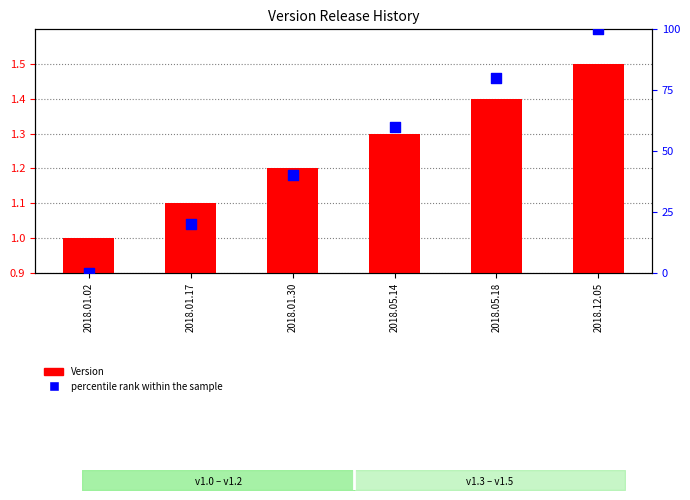

At which category is the sum across all series the highest?

2018.12.05